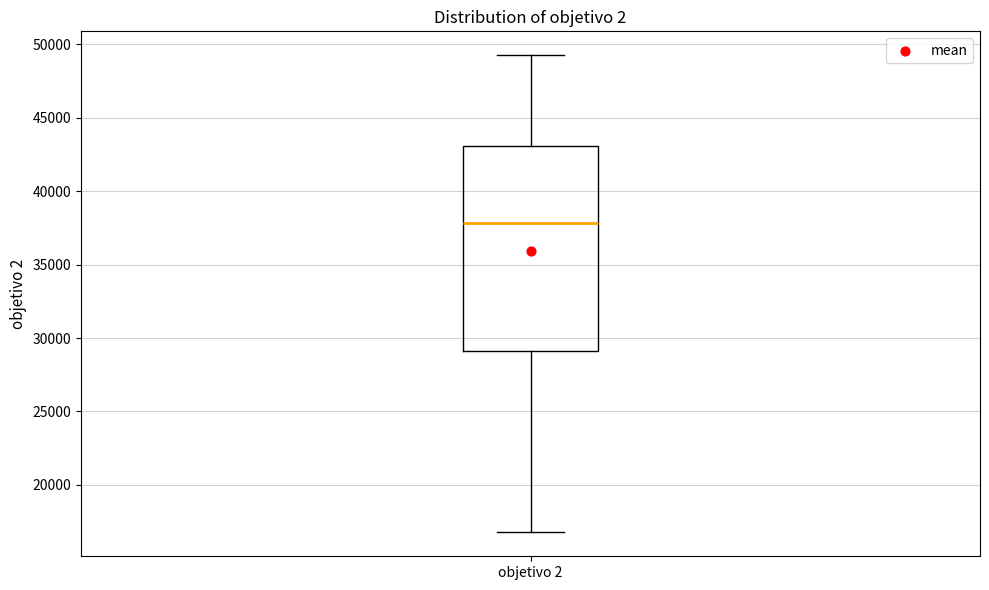

Transcribe this box plot: give where the median line is, the range the box spans, and where the two whiskers end, as read against the y-axis. The values are not printed on the chart, so give them approximately, as read against the axis.

median 38000, box 29000 to 43000, whiskers 17000 to 49500